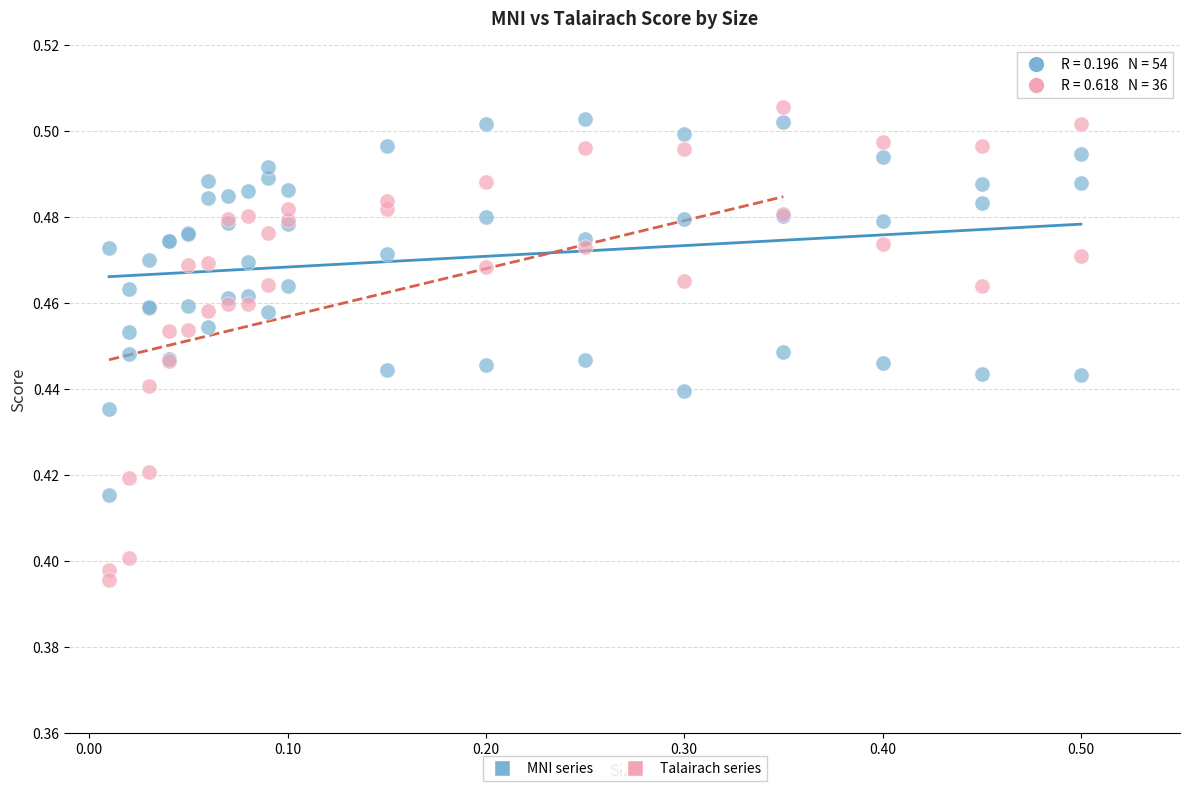

Which series contains the lowest Y value?

Talairach series